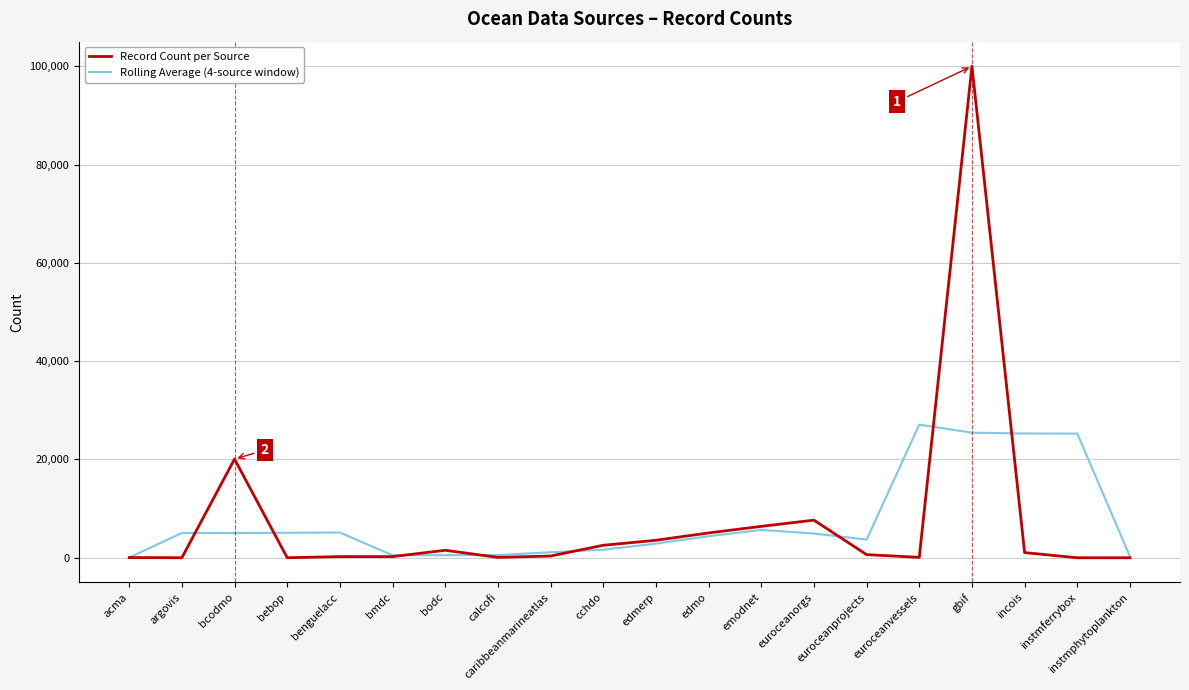

Is the value of Rolling Average (4-source window) at bcodmo greater than the value of Record Count per Source at bodc?

Yes